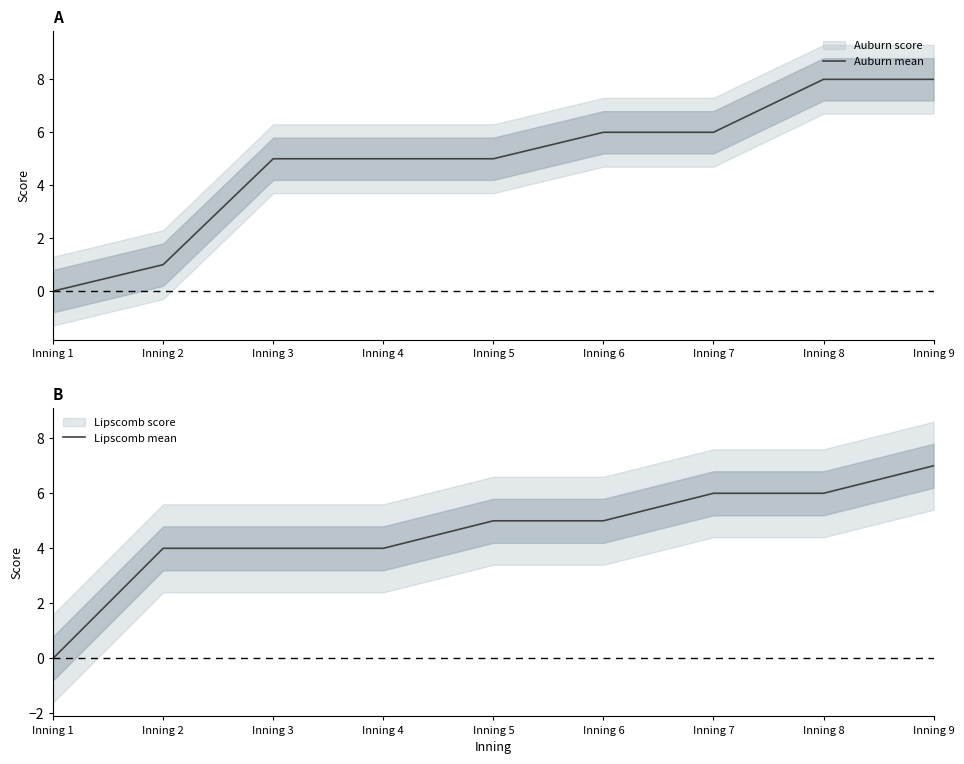

Which category has the lowest value in the Auburn mean series?

Inning 1